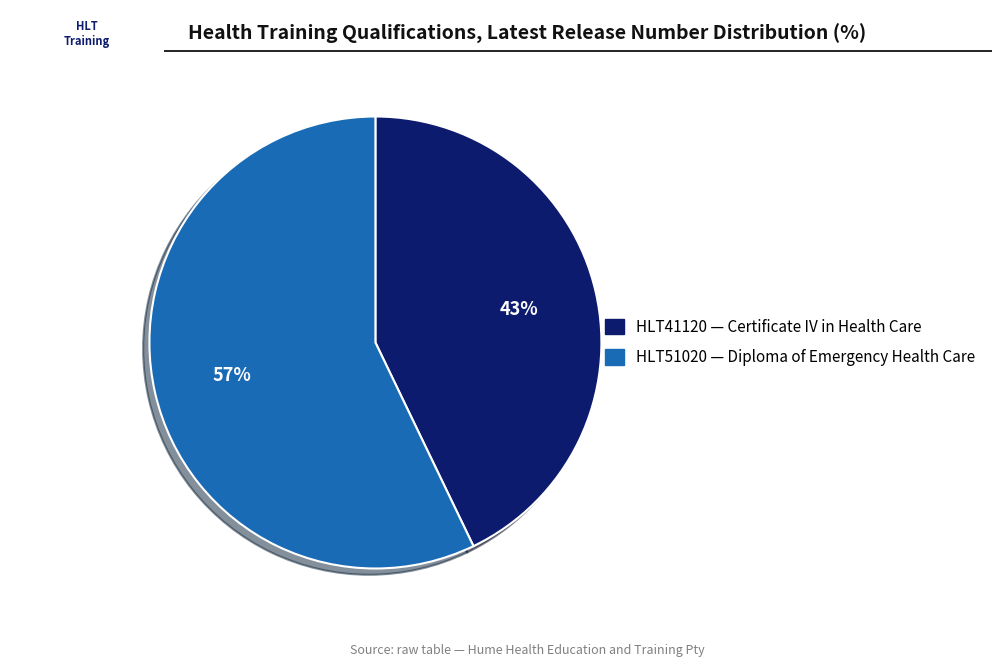

Rank the categories by value from highest to lowest.

HLT51020, HLT41120